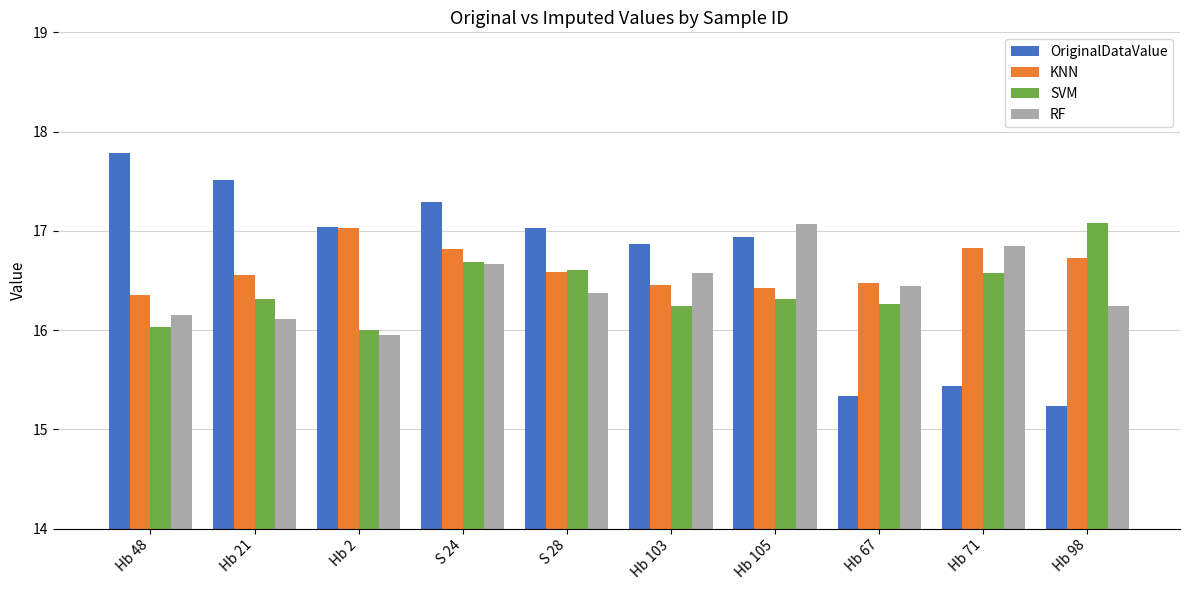

The OriginalDataValue series shows 22.9 at Hb 103. True or false?

False